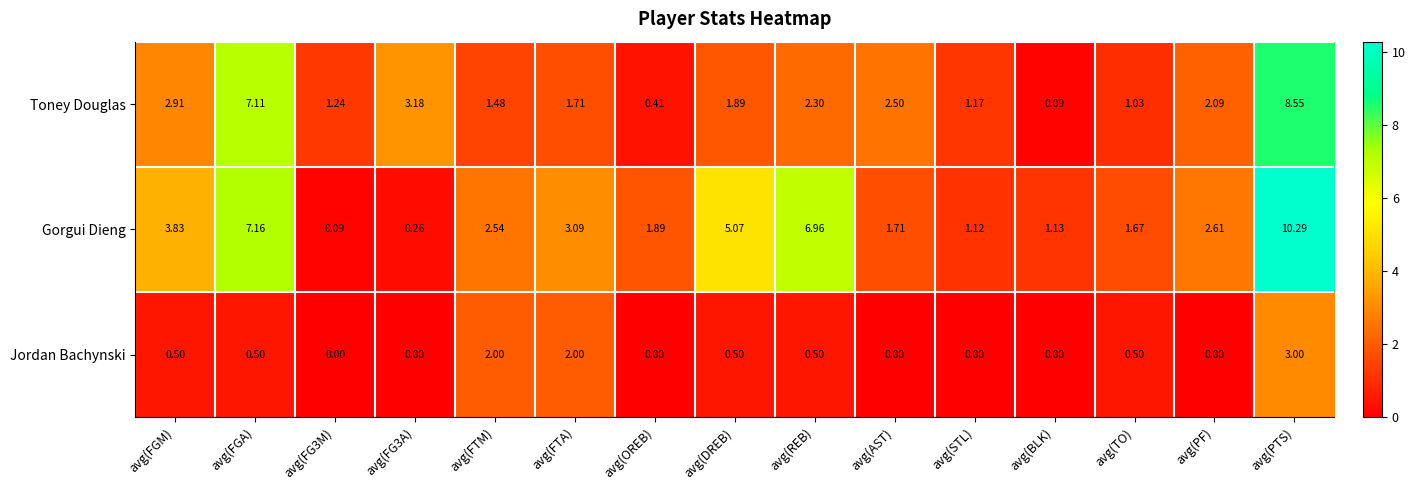

At which label does Gorgui Dieng first exceed 2?

avg(FGM)